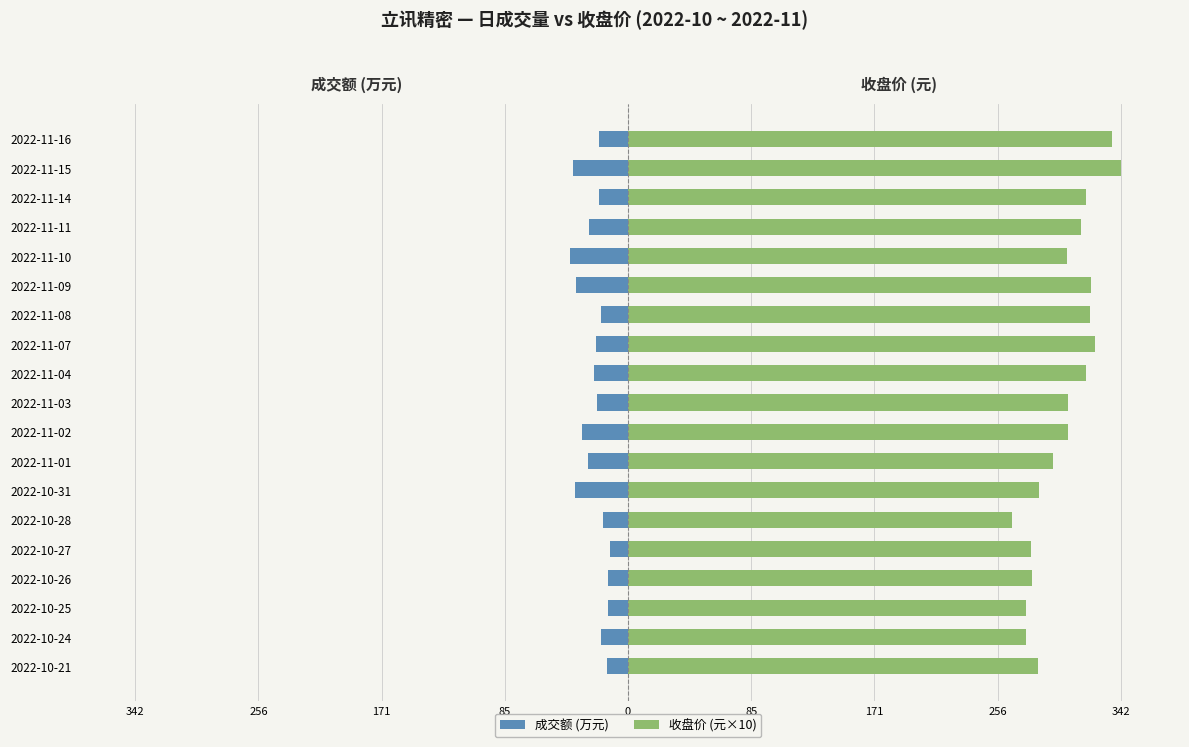

What value does the 成交额 (万元) series have at 2022-11-03?

-21.3